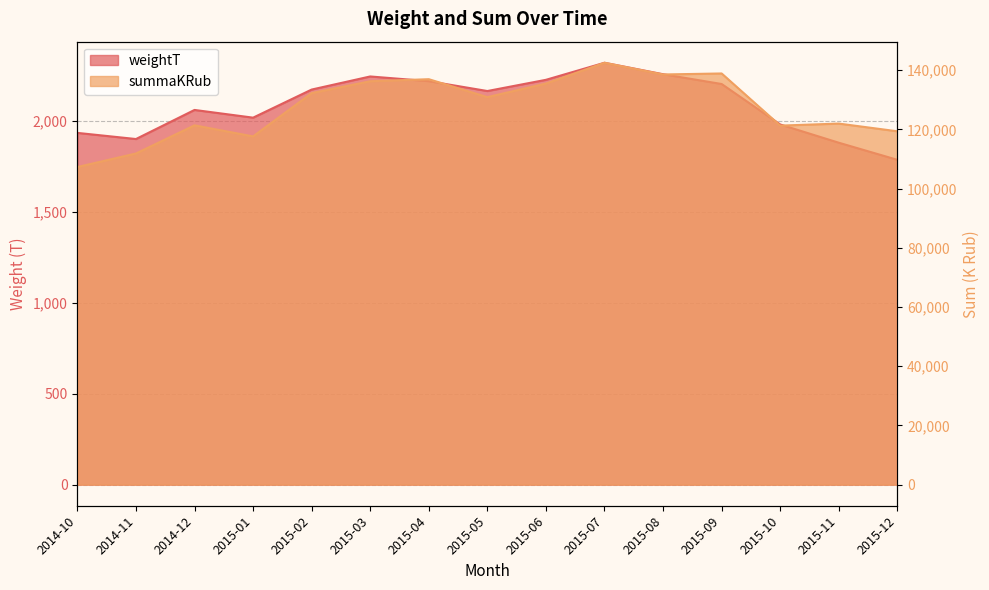

True or false: summaKRub and weightT intersect in this chart.

False